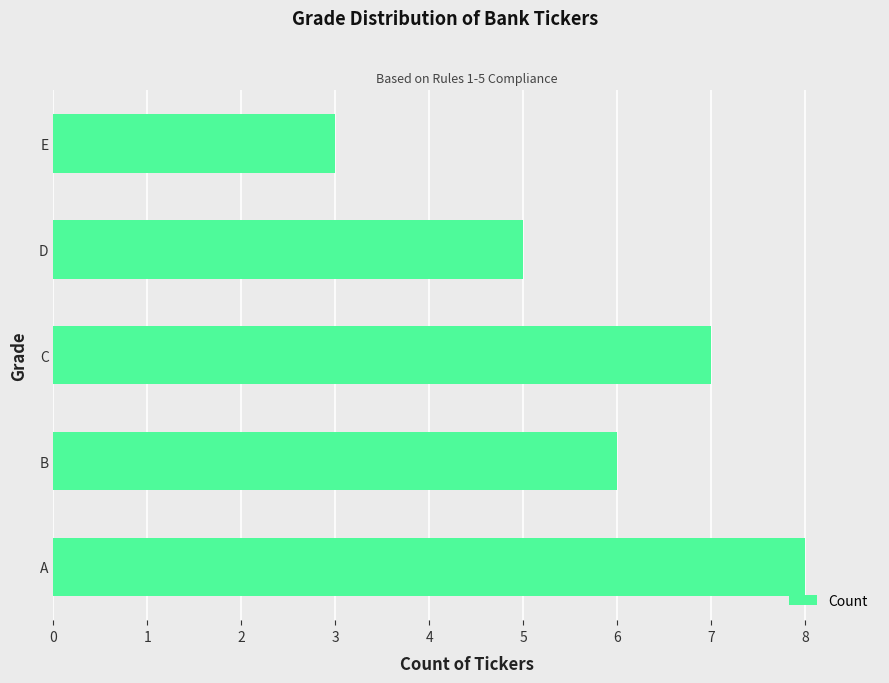

Reading bottom to top, transcribe all the data shown in this chart.

8	6	7	5	3